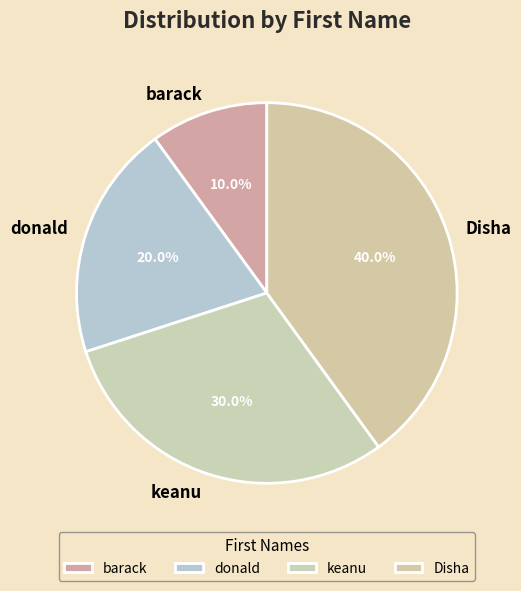

Which category has the smallest portion of the pie?

barack